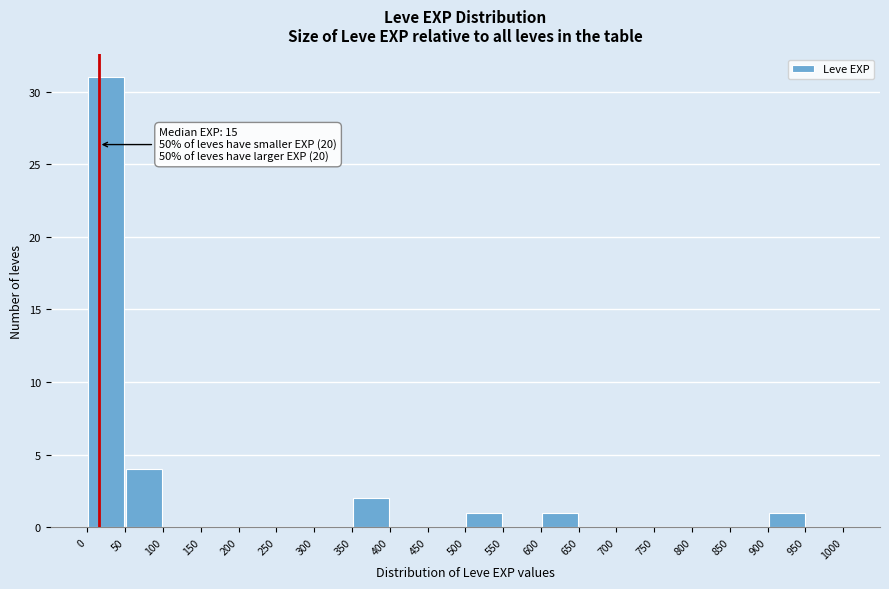

Which range on the x-axis has the tallest bar?

0 to 50